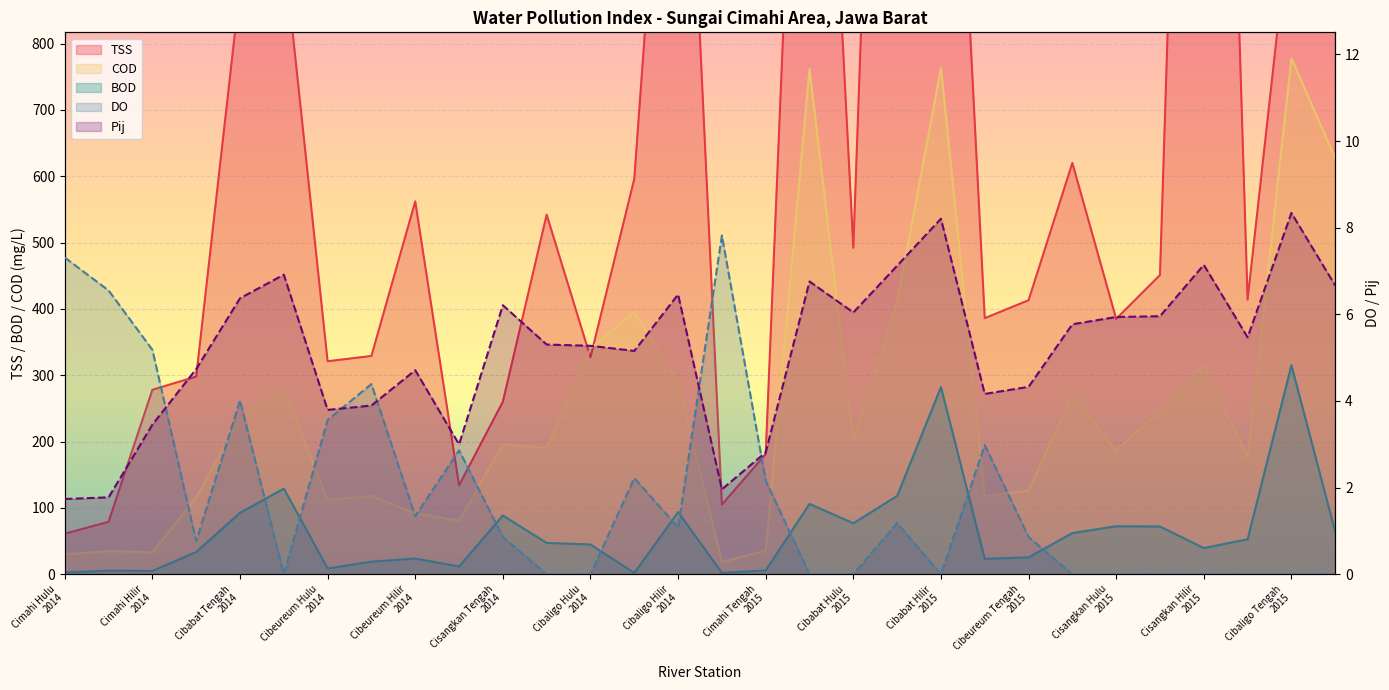

At which category does BOD reach its first local valley?

Cimahi Hilir
2014